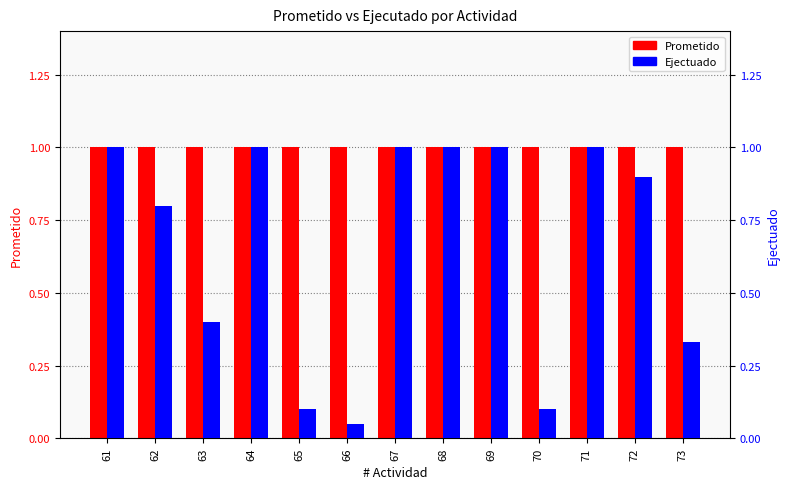

What are all the series names shown in the legend?

Prometido, Ejectuado